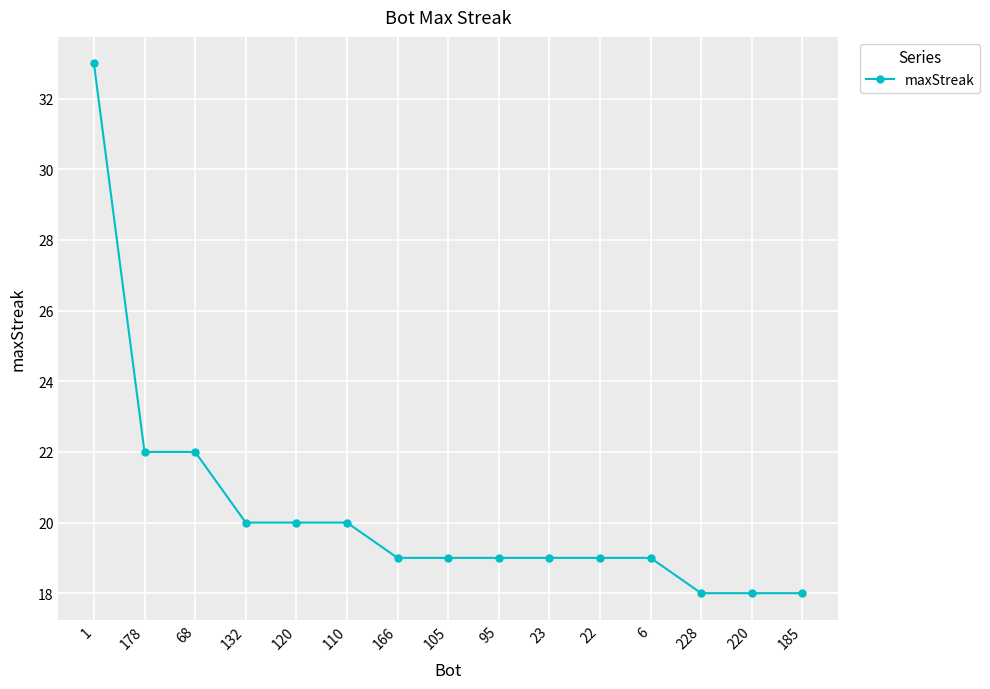

What is the smallest value displayed?

18